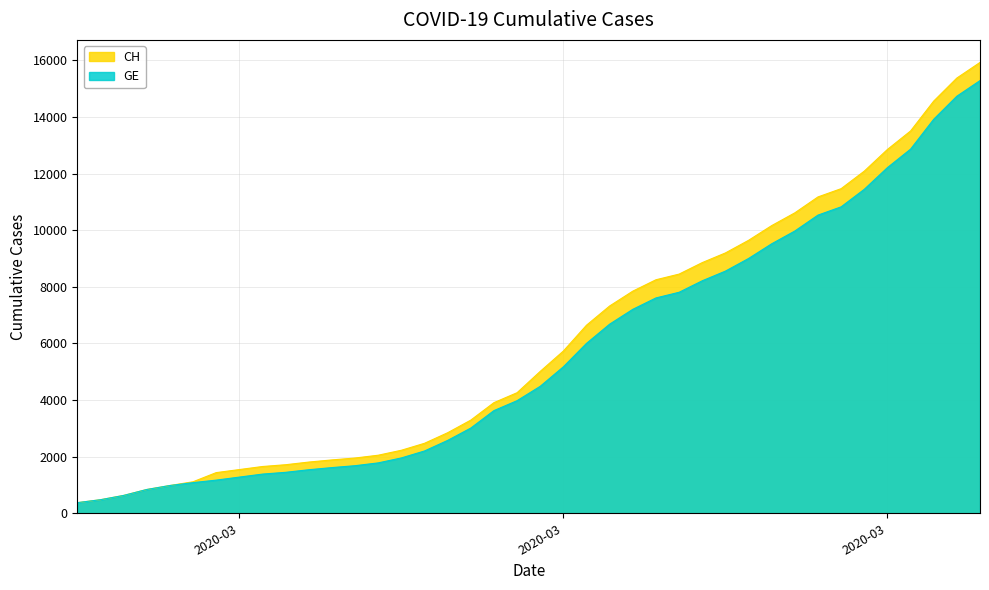

At which category is the sum across all series the highest?

2020-04-04